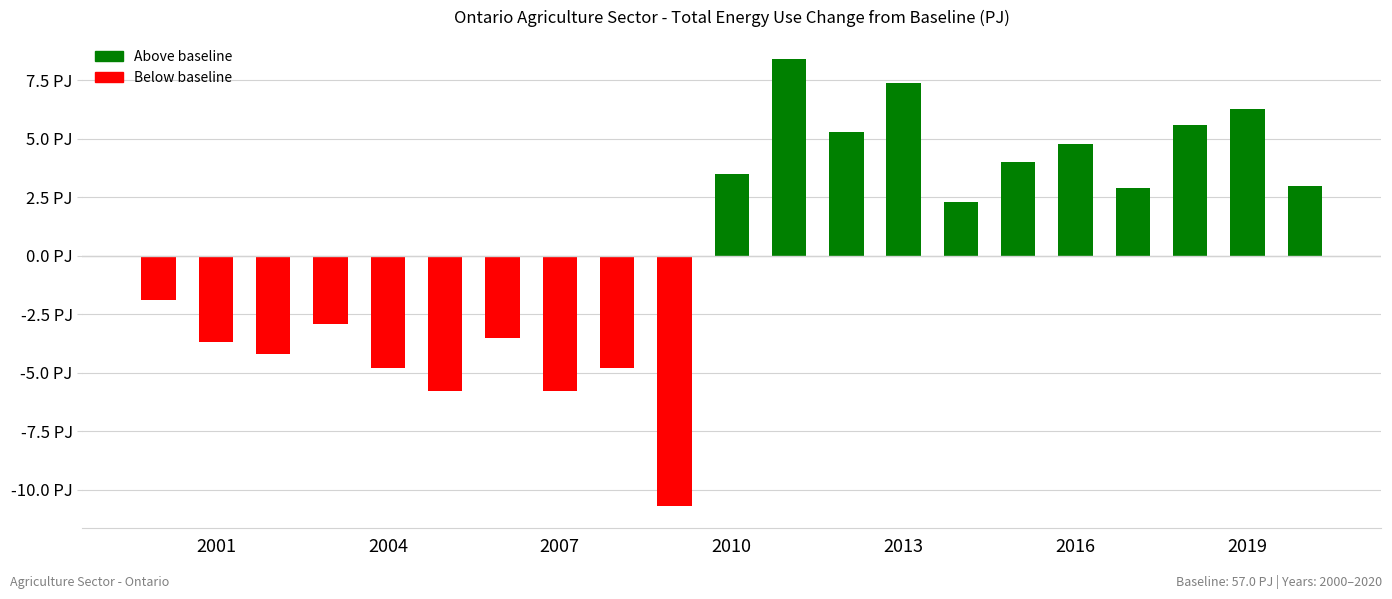

How many values are above zero?

11